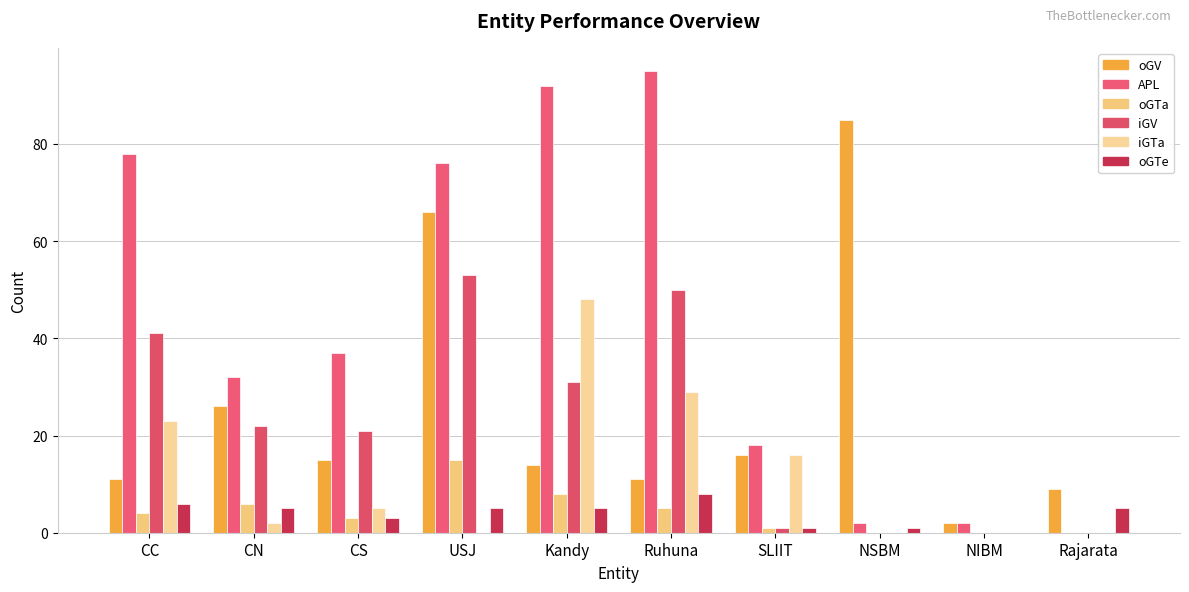

At CC, list the series in order from smallest to largest.

oGTa, oGTe, oGV, iGTa, iGV, APL